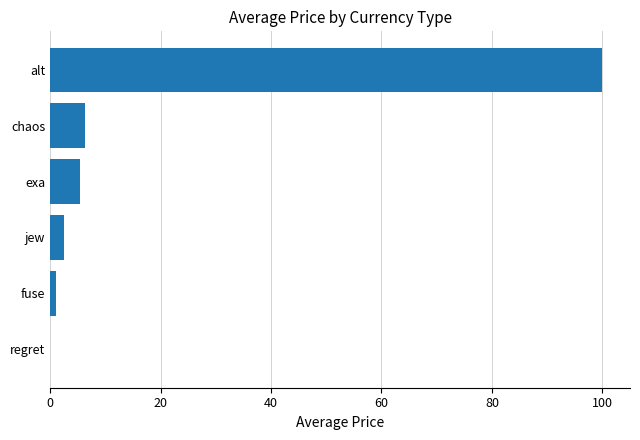

The chart shows a value of 2.5 at jew. True or false?

True